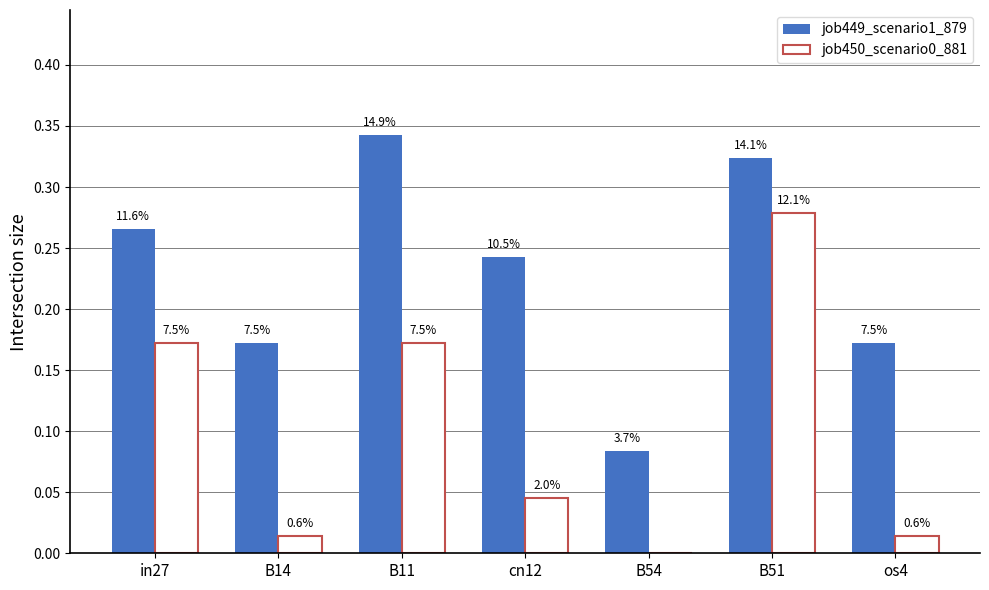

At which category is the sum across all series the highest?

B51